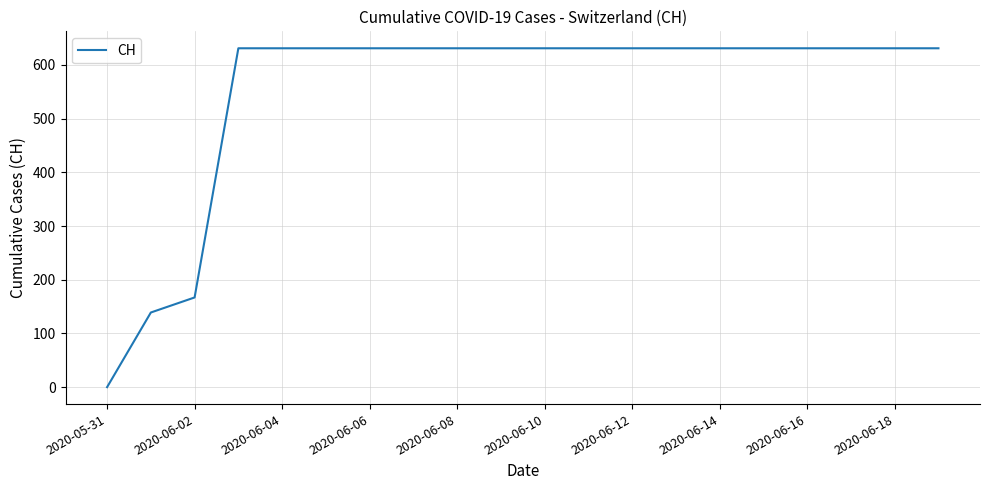

Reading left to right, extract all data points from this chart.

0	139	167	631	631	631	631	631	631	631	631	631	631	631	631	631	631	631	631	631